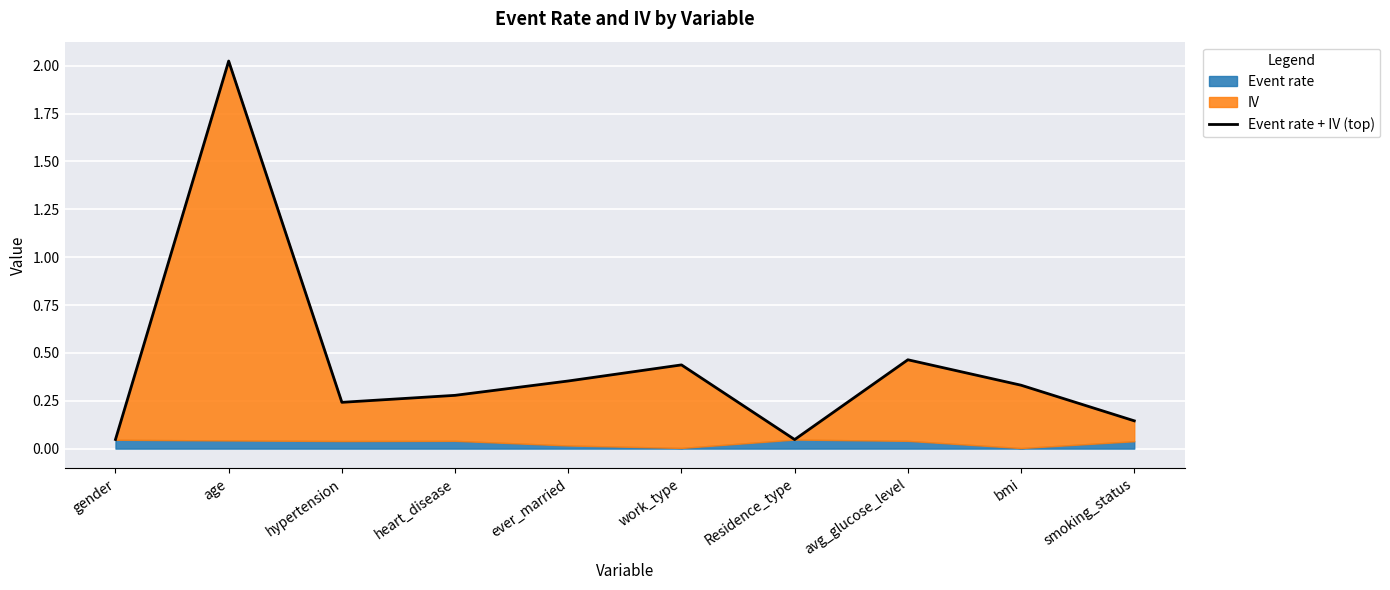

List the labels in order of value, smallest first.

Residence_type, gender, smoking_status, hypertension, heart_disease, bmi, ever_married, work_type, avg_glucose_level, age